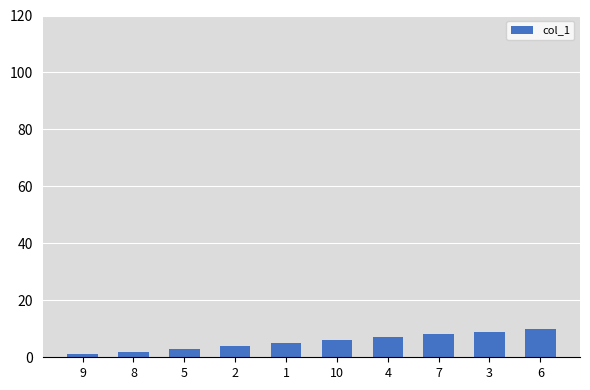

Are the bars horizontal?

No